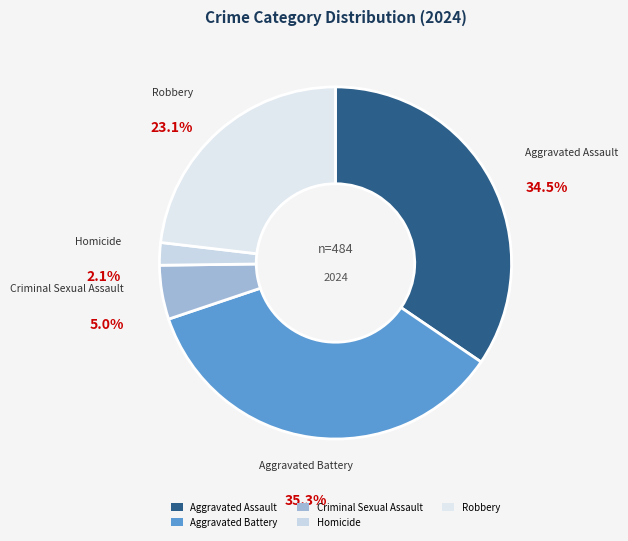

Approximately how many times larger is the value at Aggravated Battery compared to Criminal Sexual Assault?

7.1